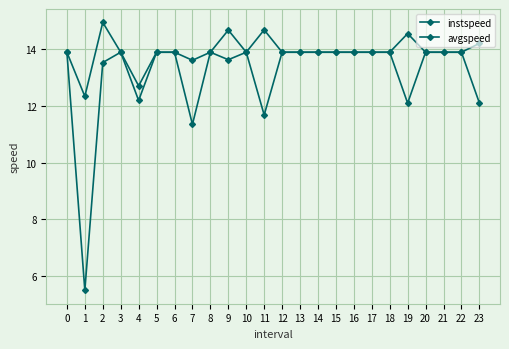

How many values in the avgspeed series are below 13?

6